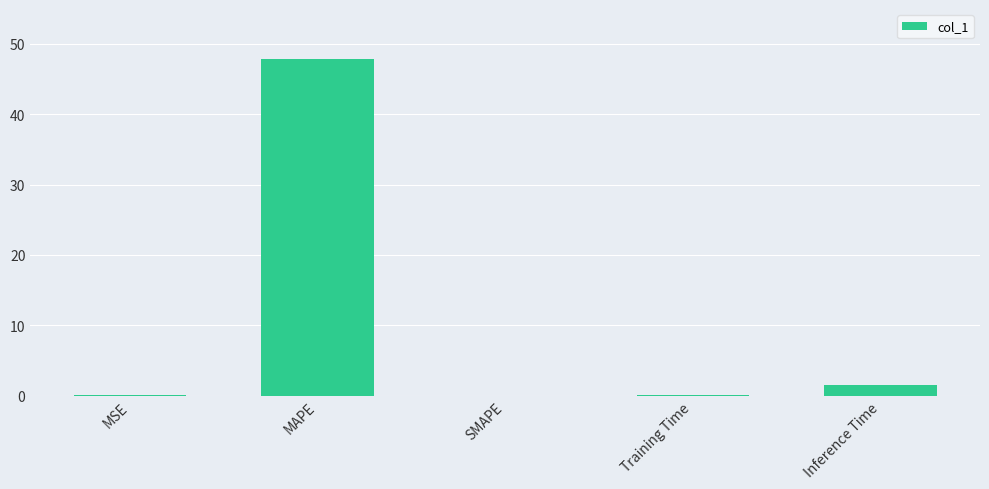

How many series are shown in this chart?

1